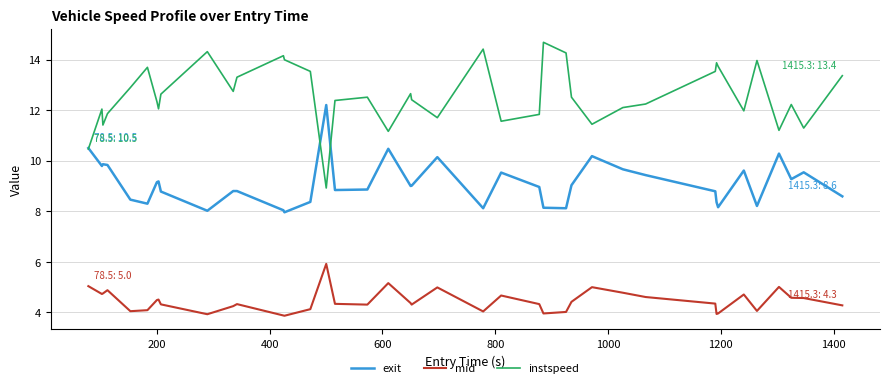

True or false: mid and exit cross at least once.

False